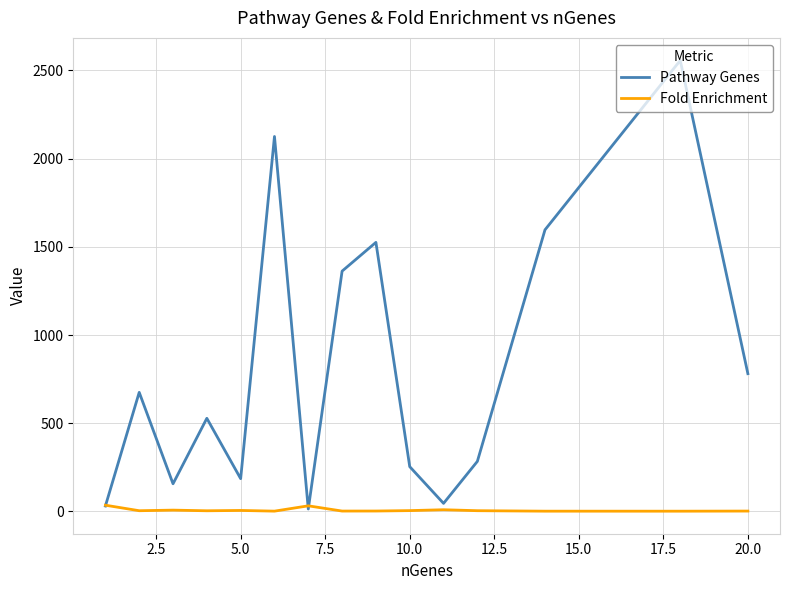

What is the maximum value shown in the chart?

2556.0